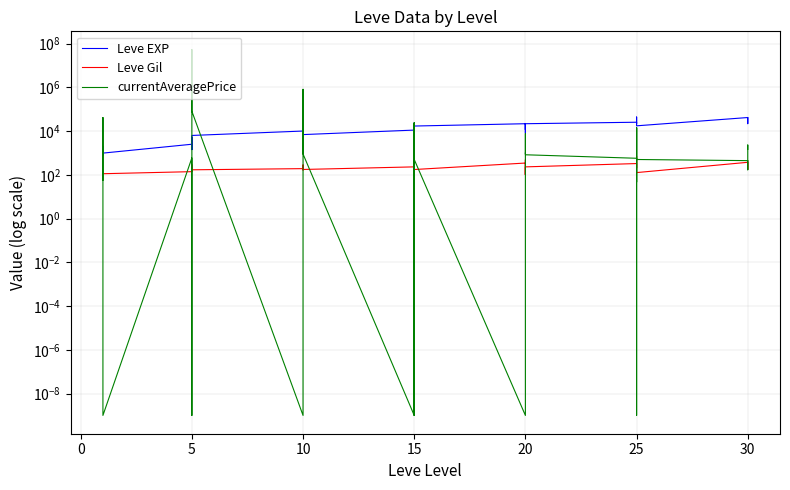

What is the value of the Leve Gil point at the 3rd from the left?

114.0